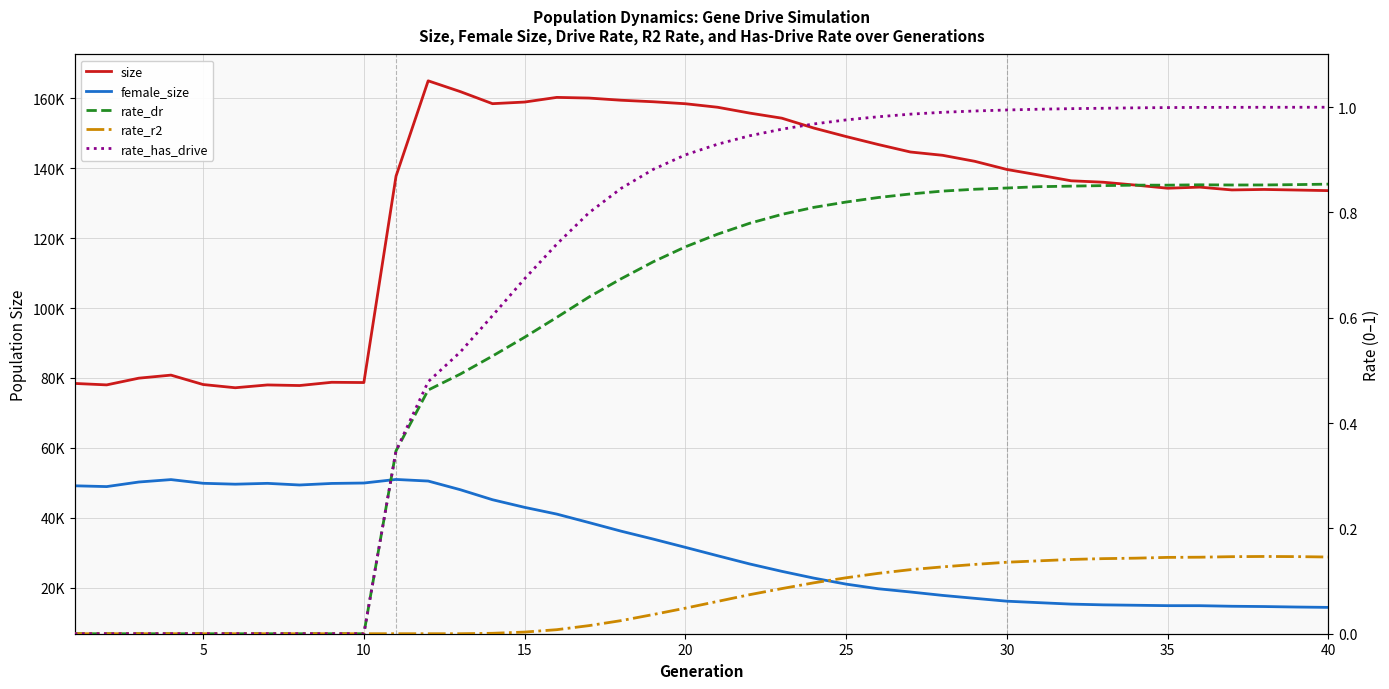

True or false: female_size has a value of 22655.1 at 28.

False